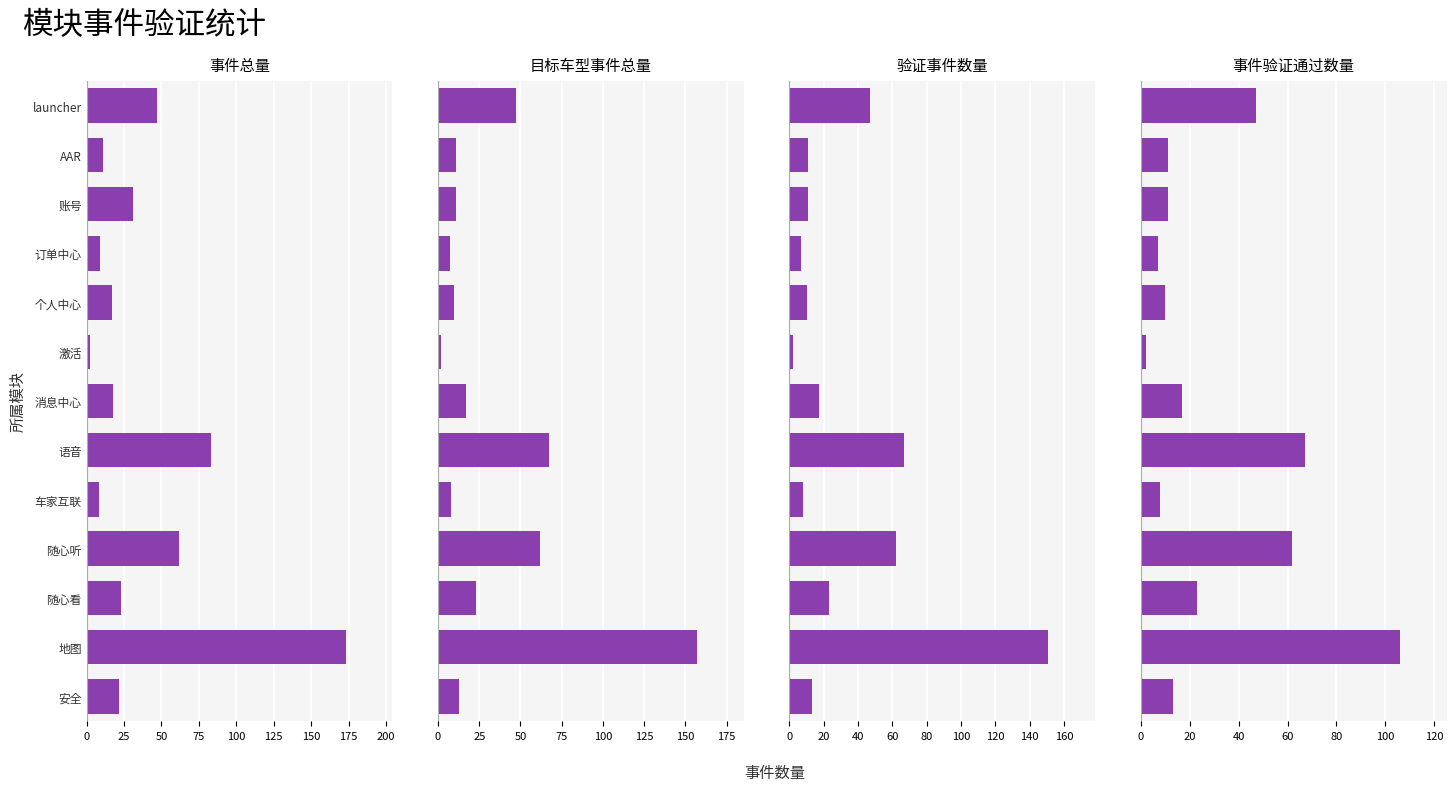

How many distinct data groups are displayed?

4